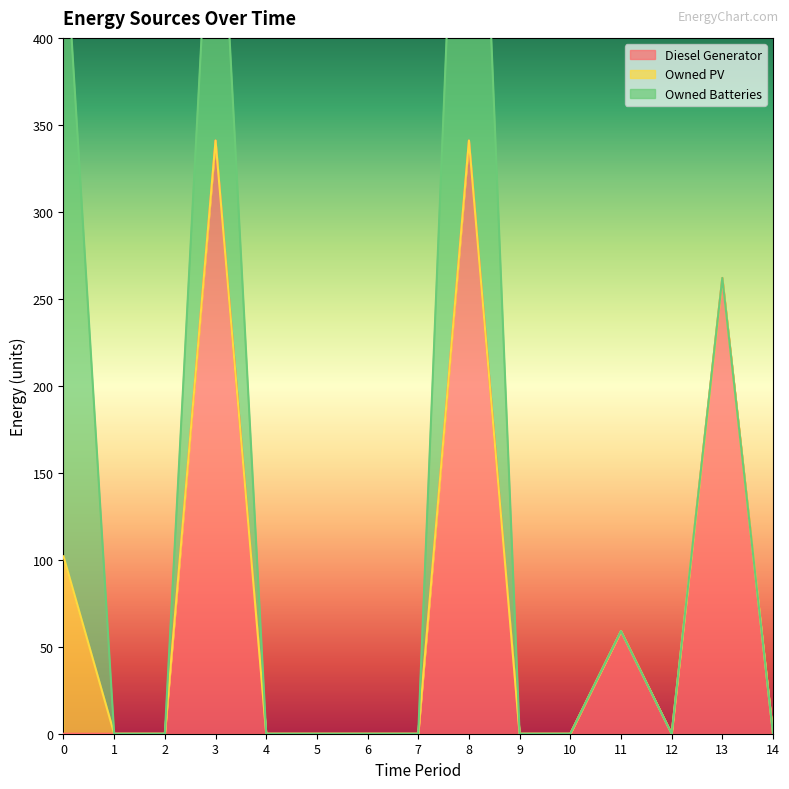

Reading left to right, transcribe all the data shown in this chart.

Diesel Generator: 0	0	0	341	0	0	0	0	341	0	0	59	0	262	0
Owned PV: 102	0	0	0	0	0	0	0	0	0	0	0	0	0	0
Owned Batteries: 374	0	0	212	0	0	0	0	374	0	0	0	0	0	0